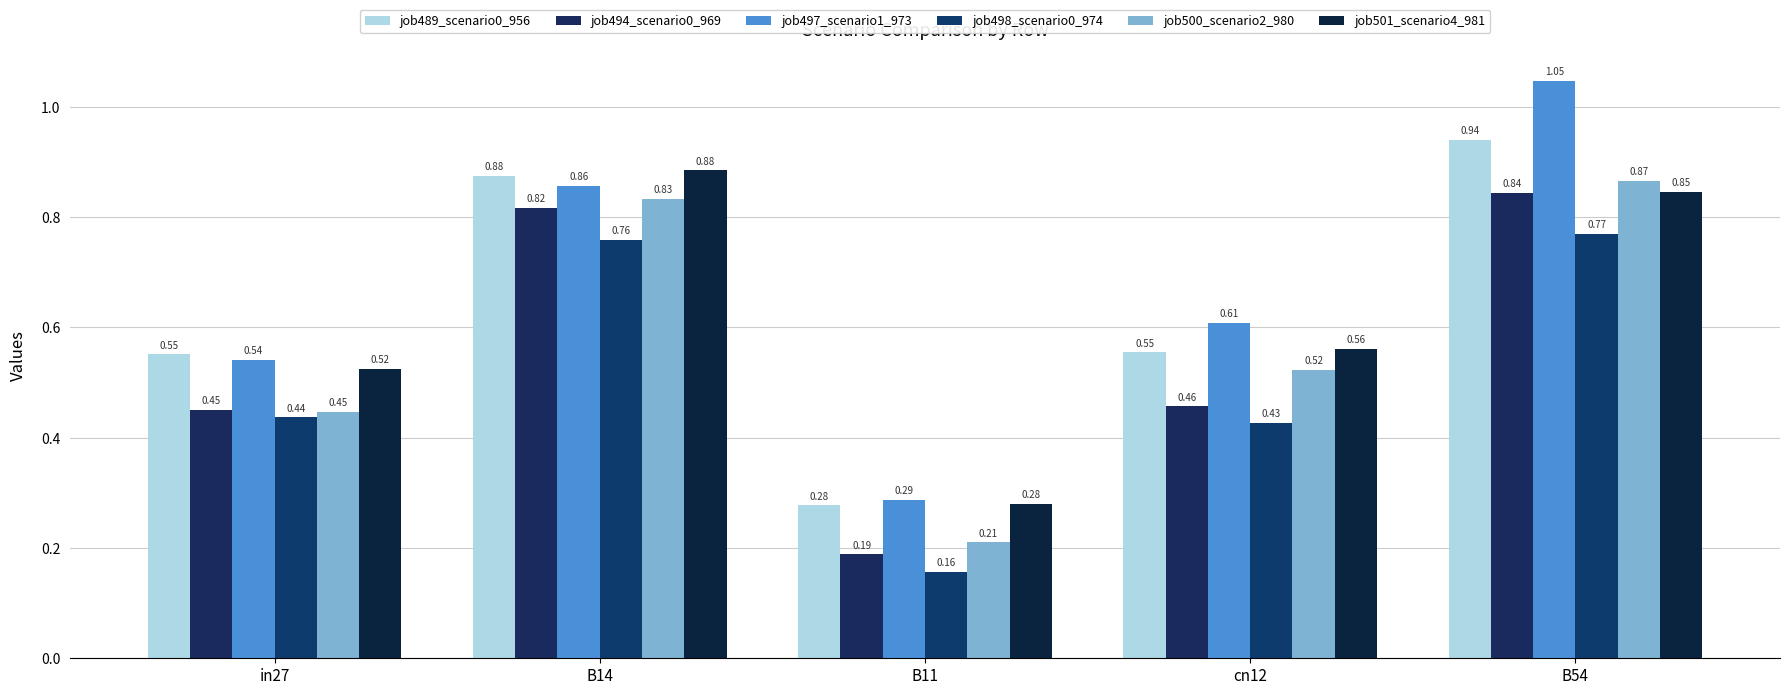

What is the maximum value for job498_scenario0_974?

0.8